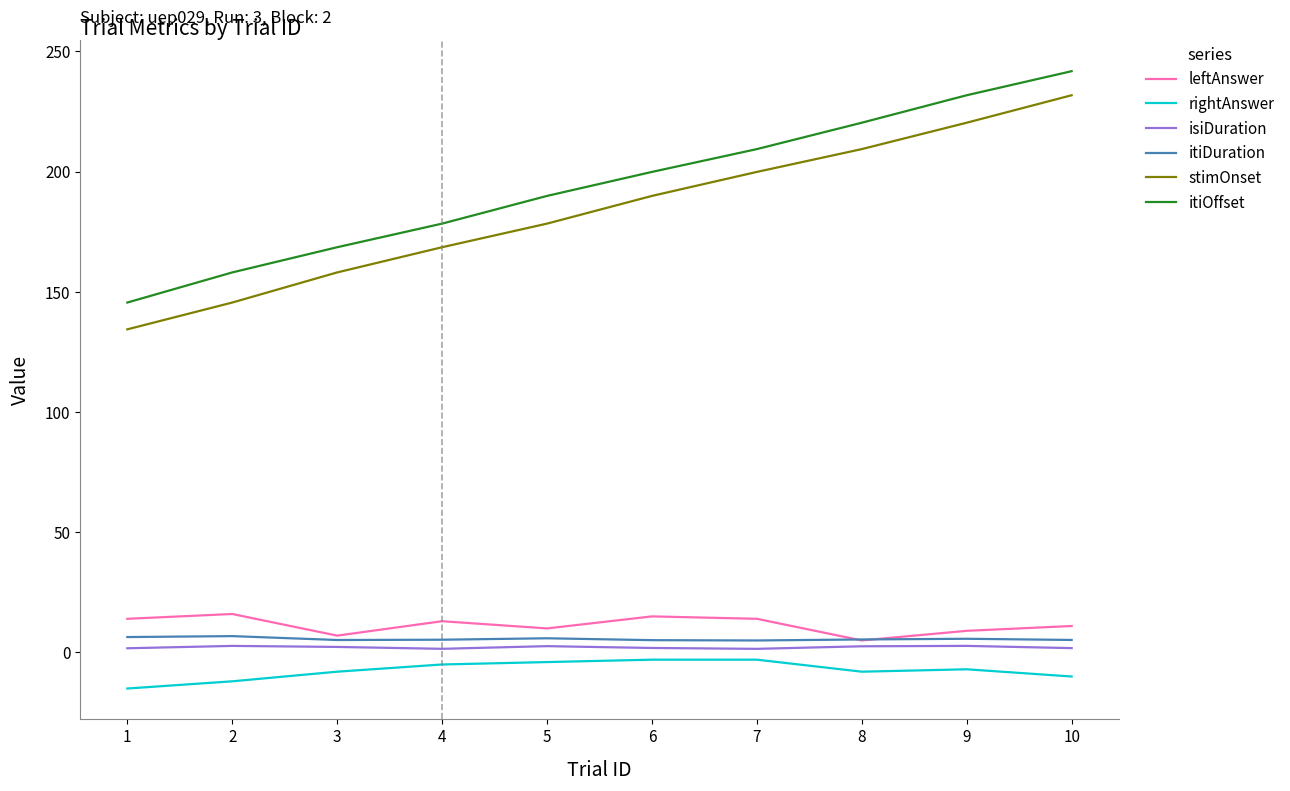

What is the spread (max minus min) of values at 6?

202.9